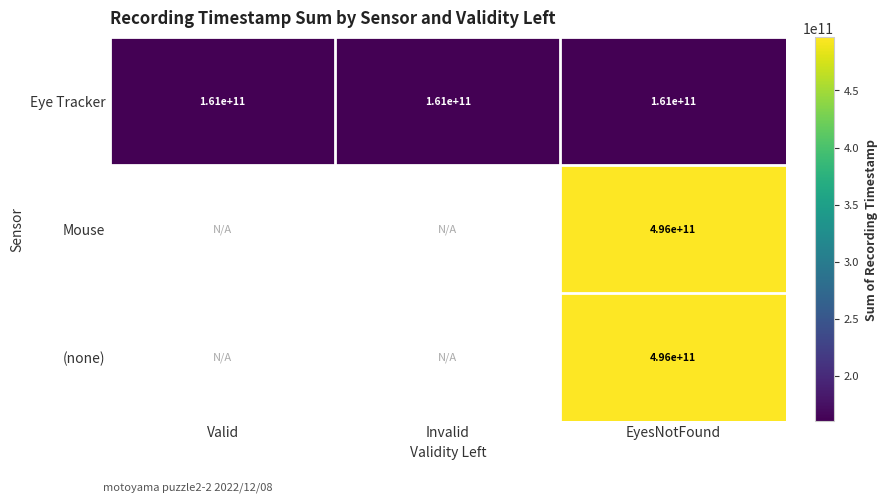

Is the value of Eye Tracker at EyesNotFound greater than the value of (none) at EyesNotFound?

No